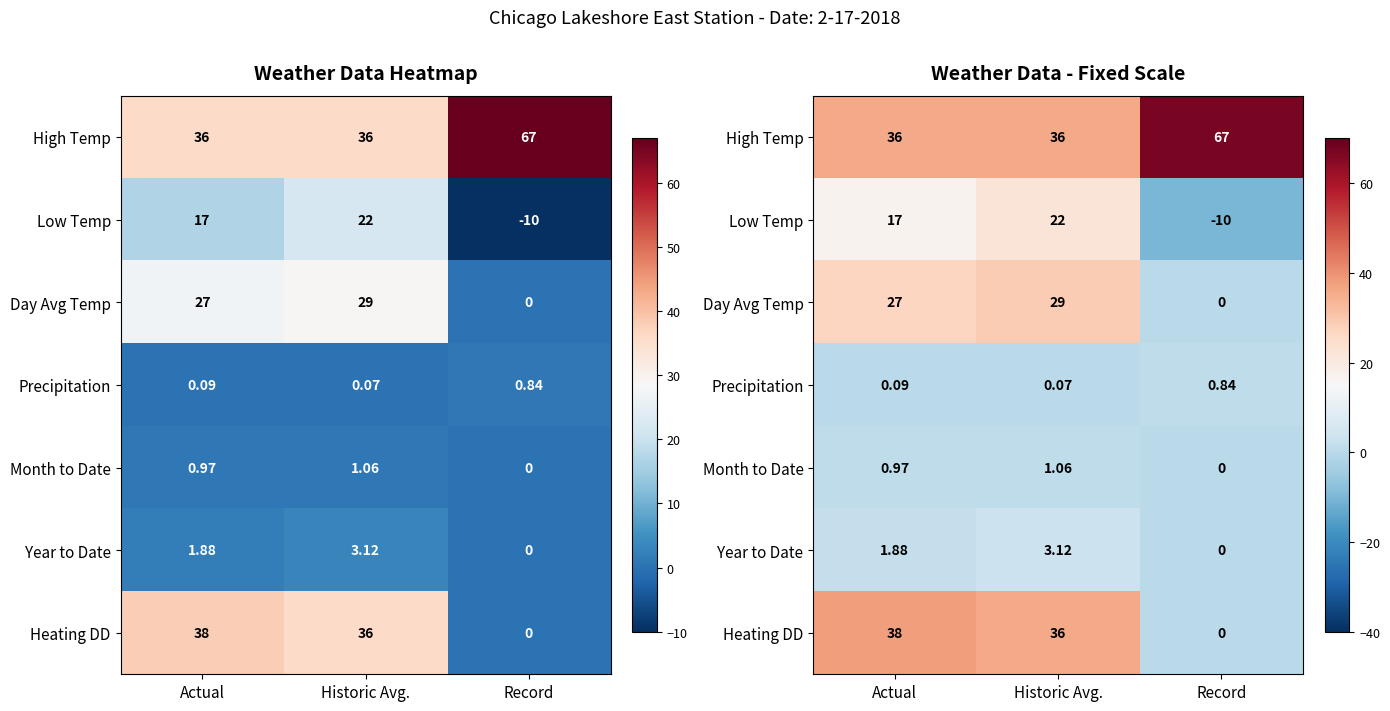

What is the maximum value shown in the chart?

67.0